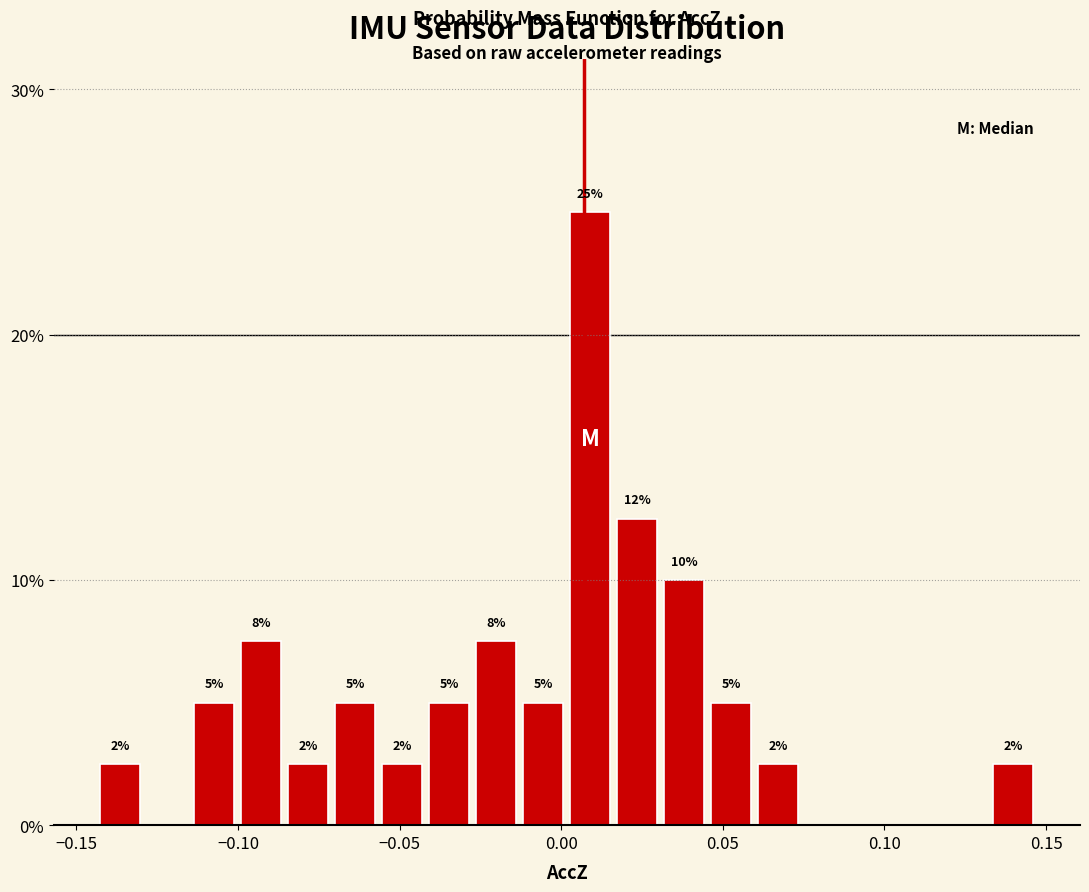

Read against the x-axis, roughly where is the centre of the tallest bar?

0.010